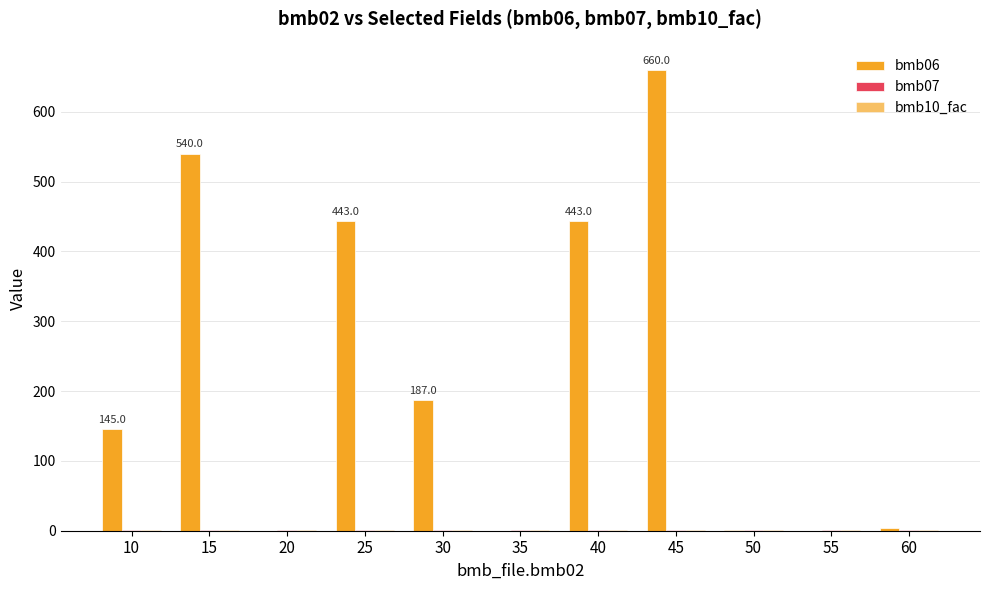

Does the chart contain stacked bars?

No